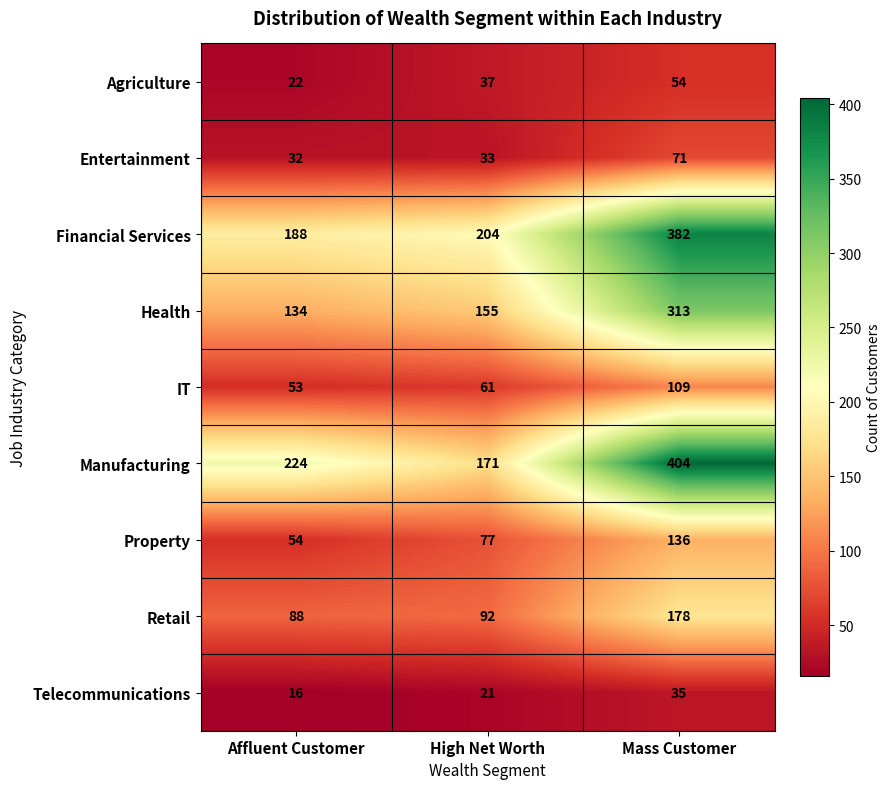

Which series has the widest spread of values?

Manufacturing